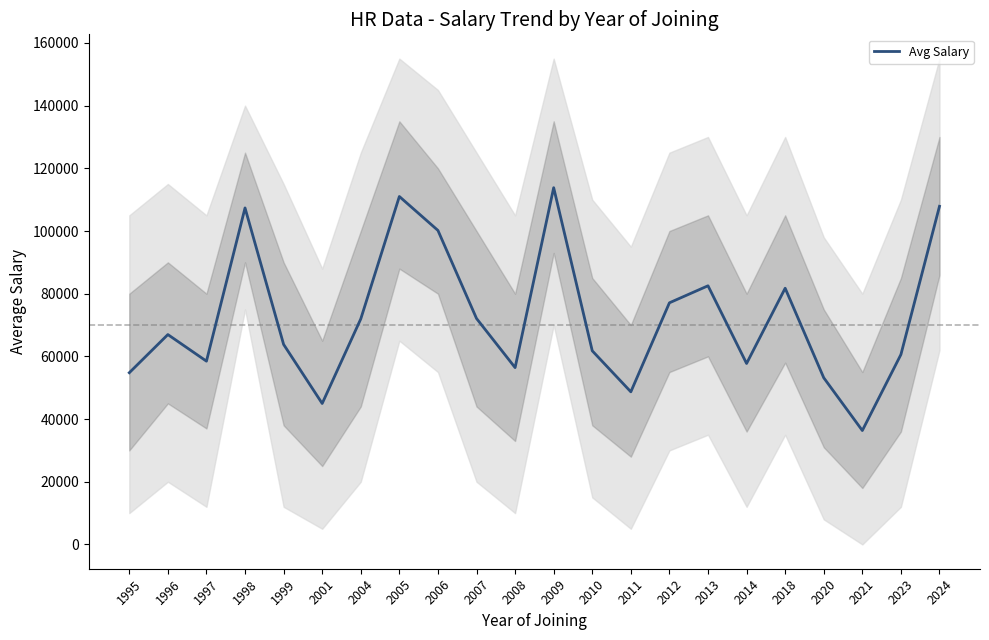

What is the smallest value displayed?

36344.0